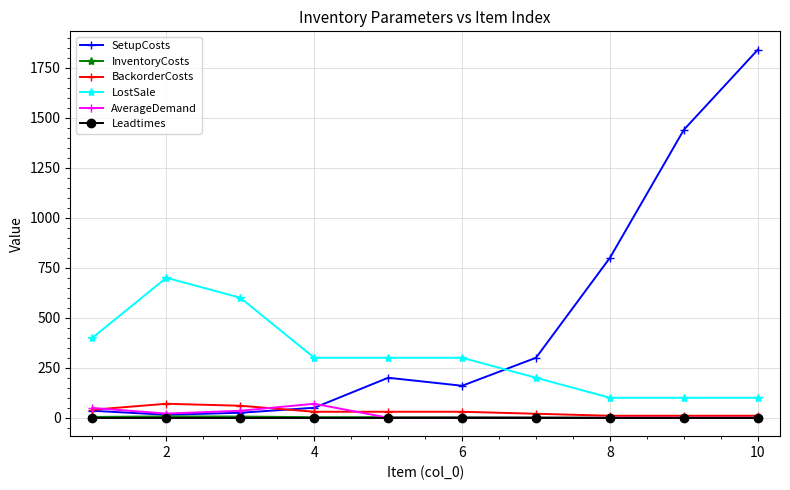

True or false: Leadtimes and LostSale intersect in this chart.

False